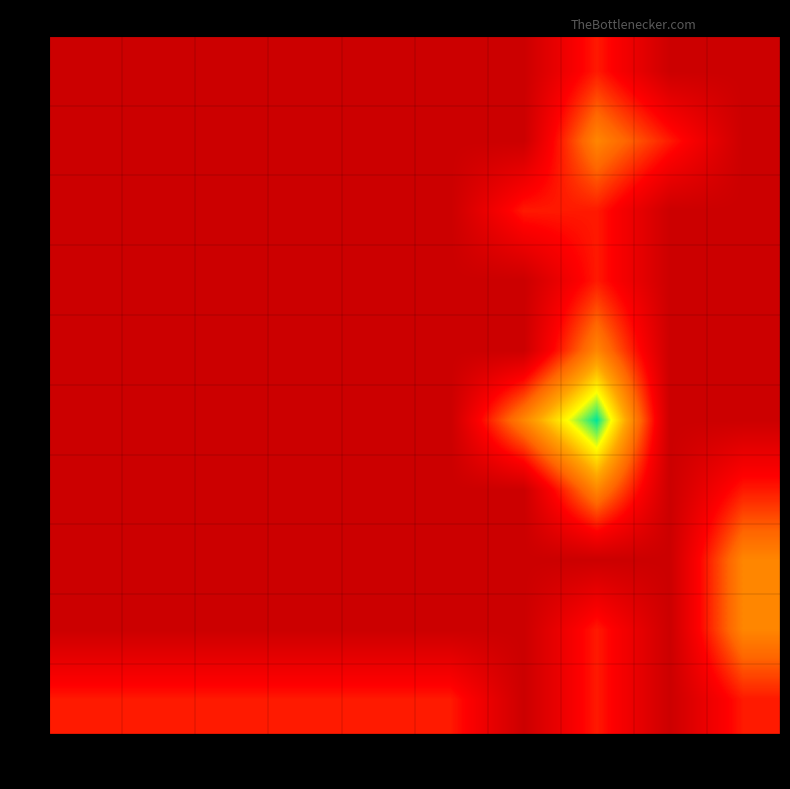

Reading left to right, extract all data points from this chart.

row_0: 0.2	0.2	0.2	0.2	0.2	0.2	0.0	0.2	0.0	0.2
row_1: 0.0	0.0	0.0	0.0	0.0	0.0	0.0	0.2	0.0	0.5
row_2: 0.0	0.0	0.0	0.0	0.0	0.0	0.0	0.0	0.0	0.5
row_3: 0.0	0.0	0.0	0.0	0.0	0.0	0.0	0.5	0.0	0.2
row_4: 0.0	0.0	0.0	0.0	0.0	0.0	0.5	1.0	0.0	0.0
row_5: 0.0	0.0	0.0	0.0	0.0	0.0	0.0	0.5	0.0	0.0
row_6: 0.0	0.0	0.0	0.0	0.0	0.0	0.0	0.2	0.0	0.0
row_7: 0.0	0.0	0.0	0.0	0.0	0.0	0.2	0.2	0.0	0.0
row_8: 0.0	0.0	0.0	0.0	0.0	0.0	0.0	0.5	0.2	0.0
row_9: 0.0	0.0	0.0	0.0	0.0	0.0	0.0	0.2	0.0	0.0